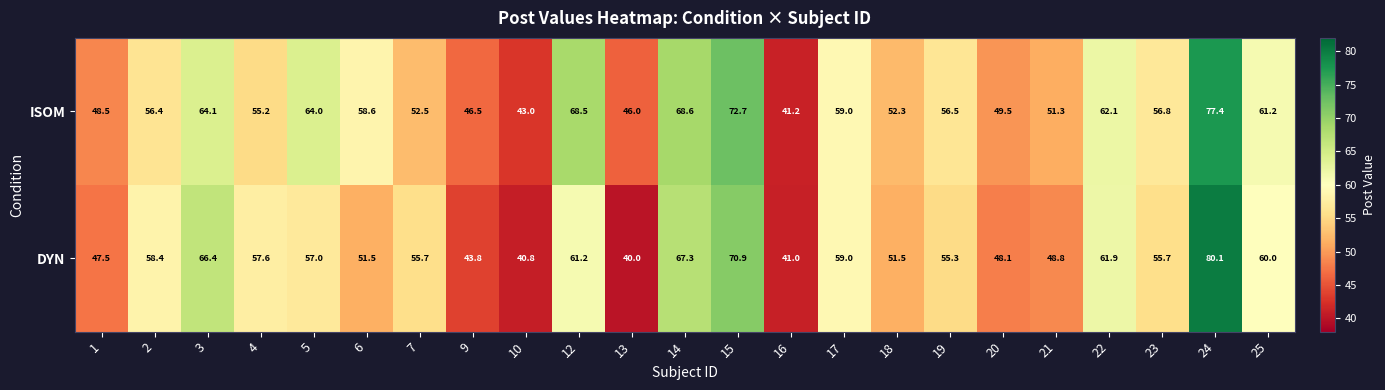

What is the total value across all series at 7?

108.2